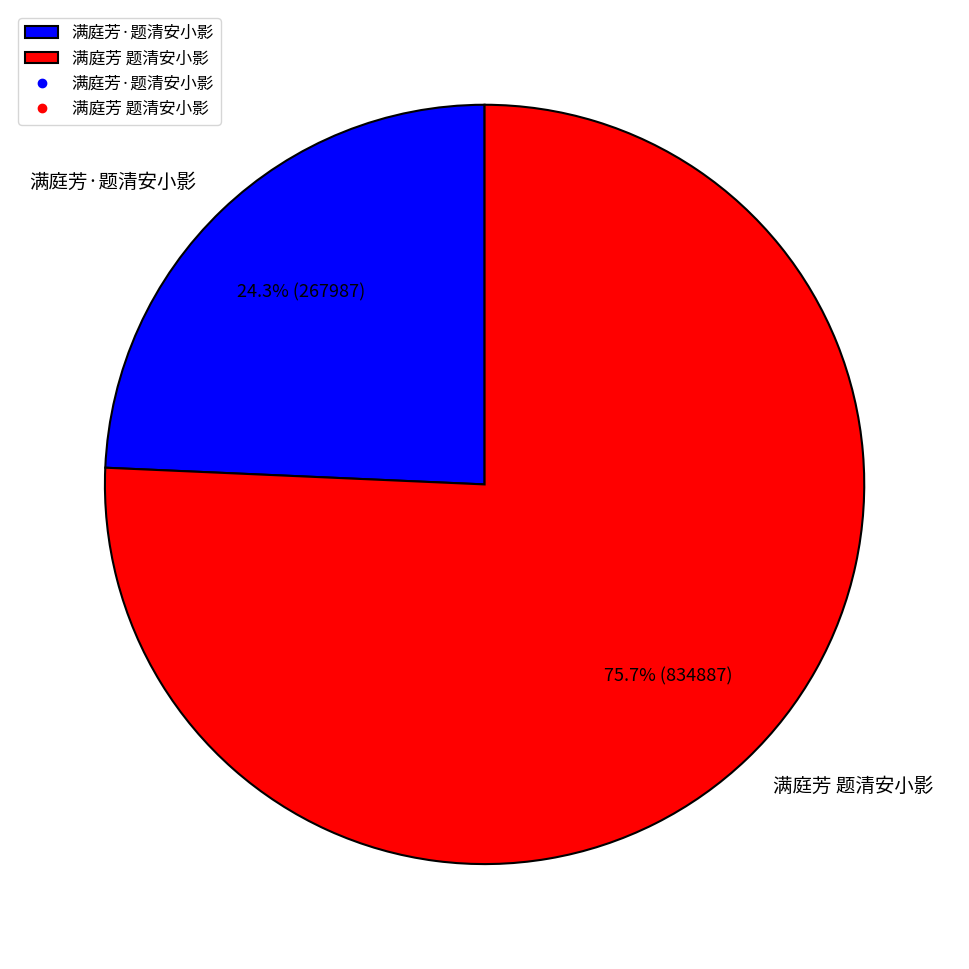

What is the smallest slice in the pie chart?

满庭芳·题清安小影